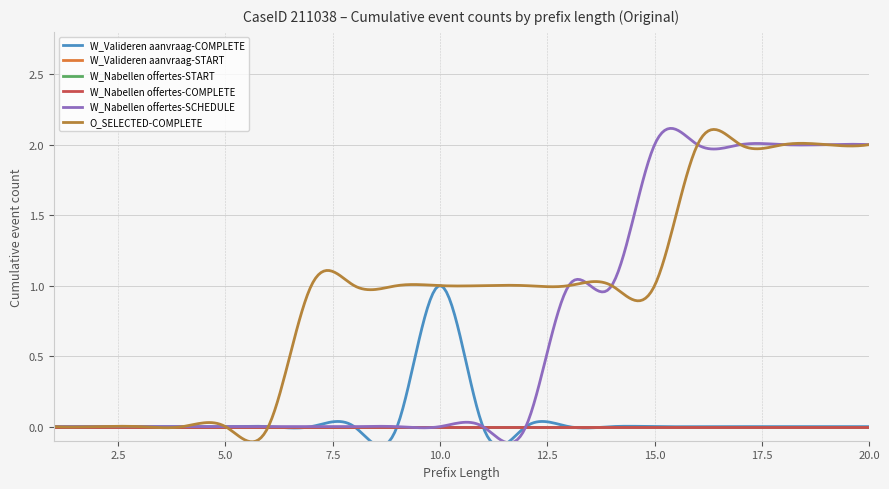

At how many categories does at least one series exceed 0?

14